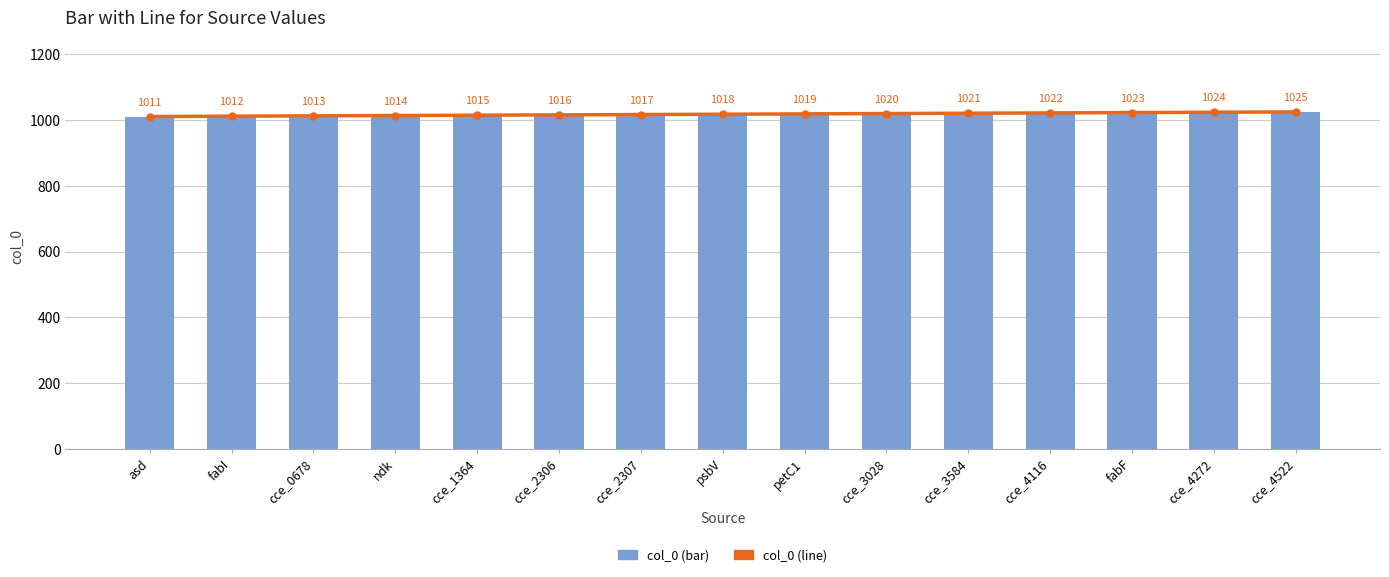

Which series has the largest total across all categories?

col_0 (line)